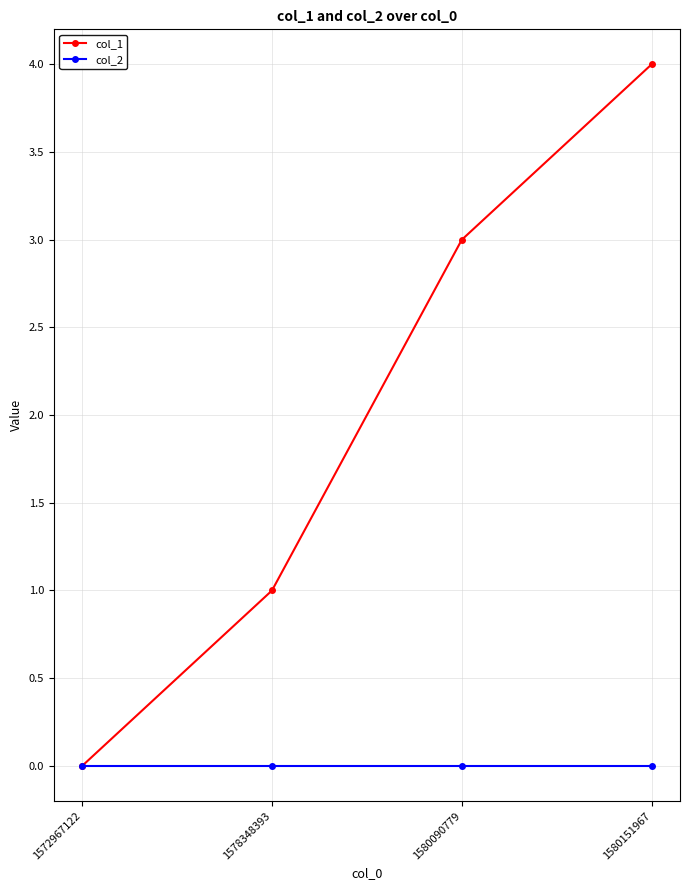

What is the total value across all series at 1580090779?

3